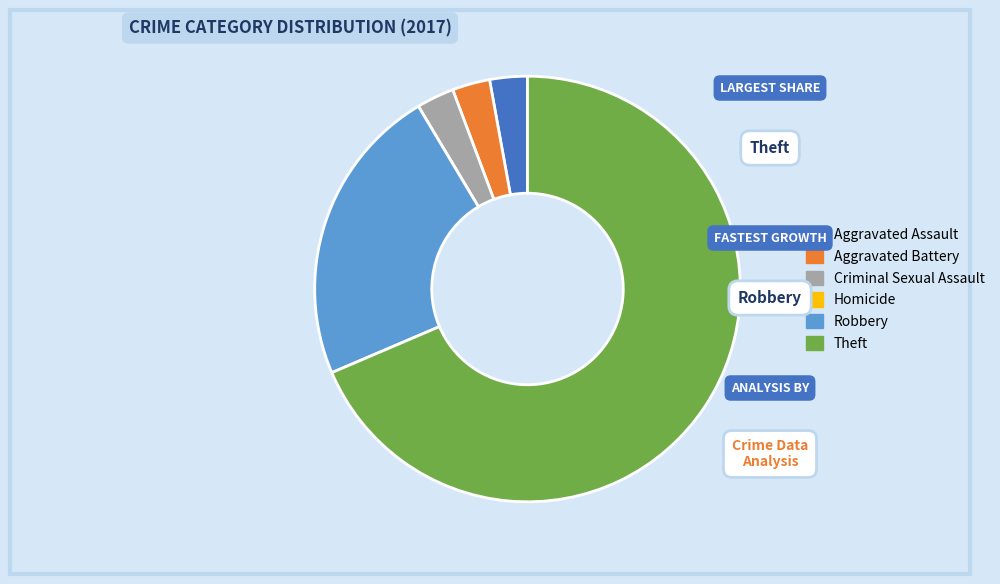

True or false: Criminal Sexual Assault accounts for 15% of the total.

False